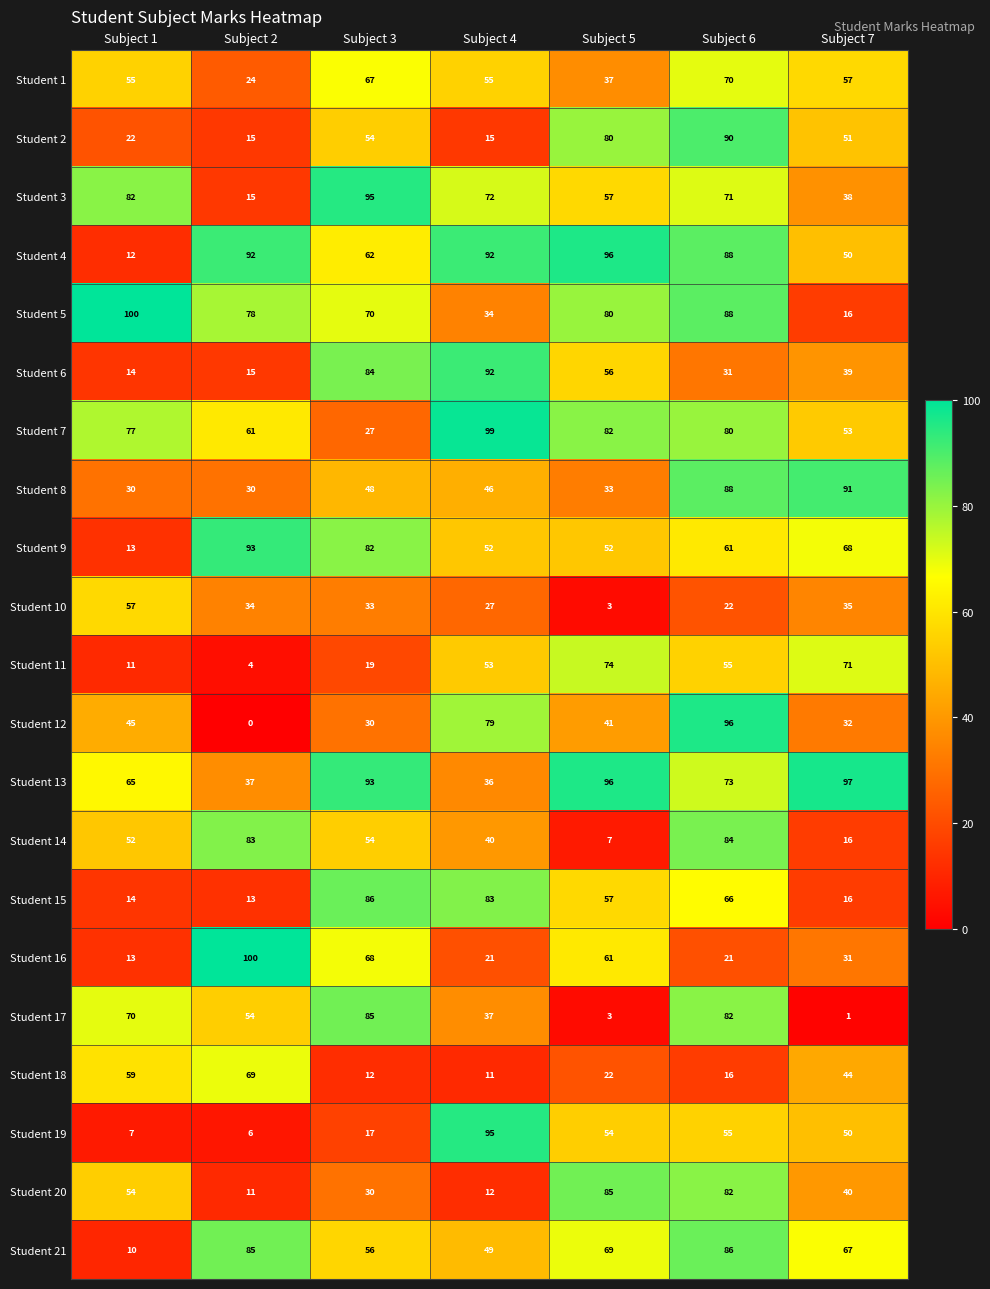

What is the sum of the Student 15 values at Subject 2 and Subject 4?

96